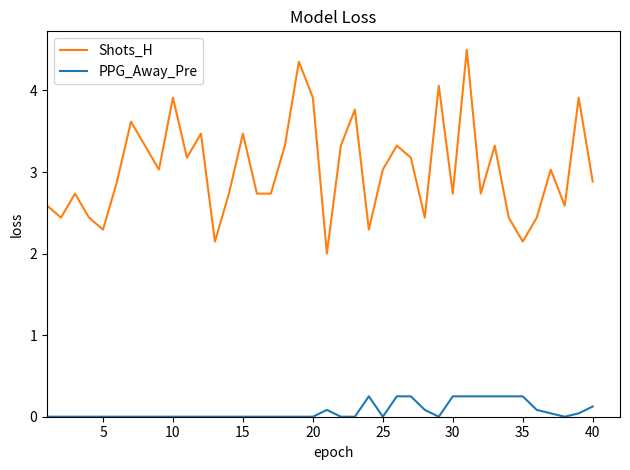

Rank the series by their maximum value, from highest to lowest.

Shots_H, PPG_Away_Pre